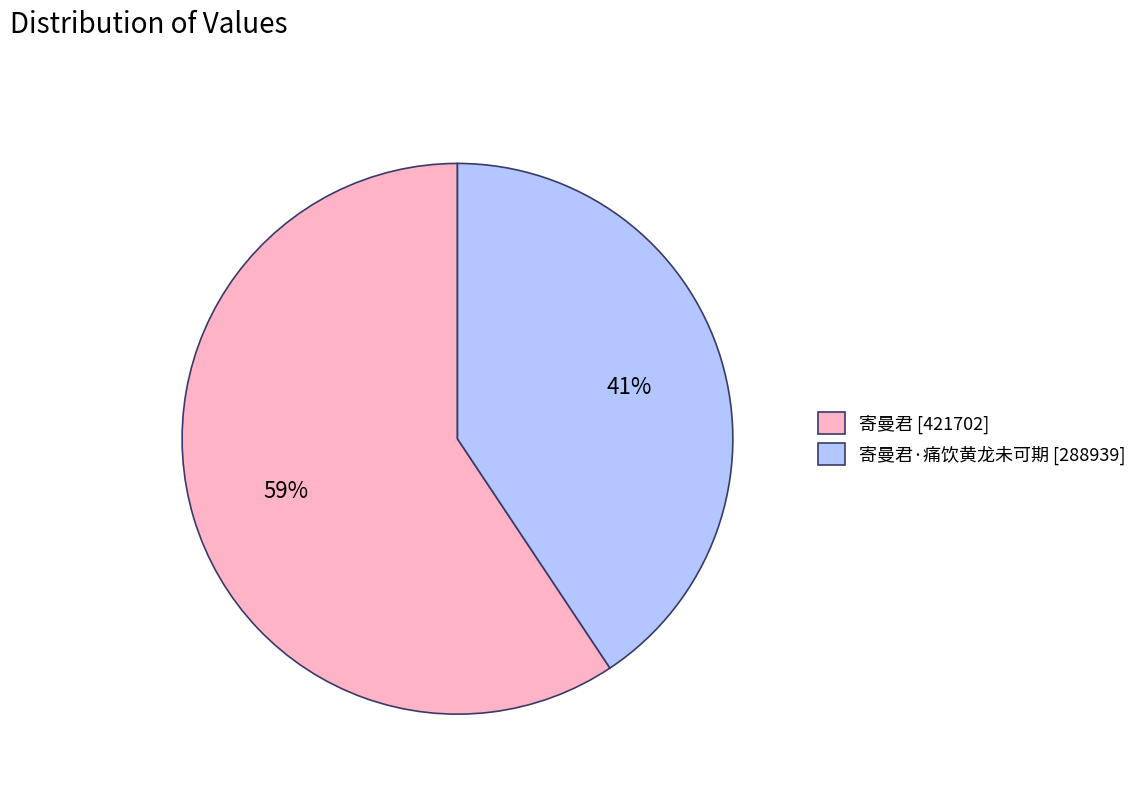

To the nearest percent, what is the average slice percentage?

50%